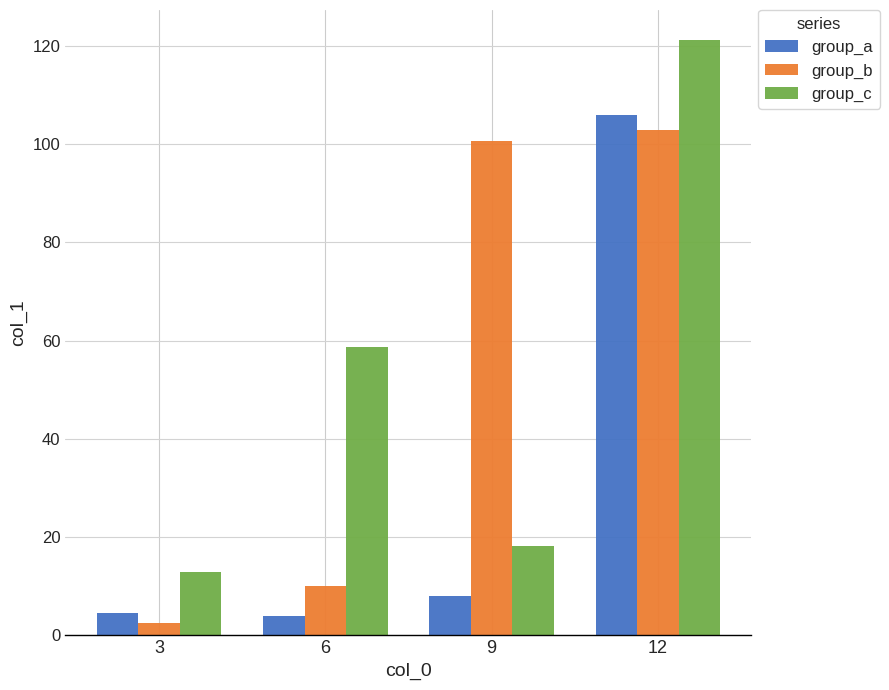

At how many categories does at least one series exceed 66?

2